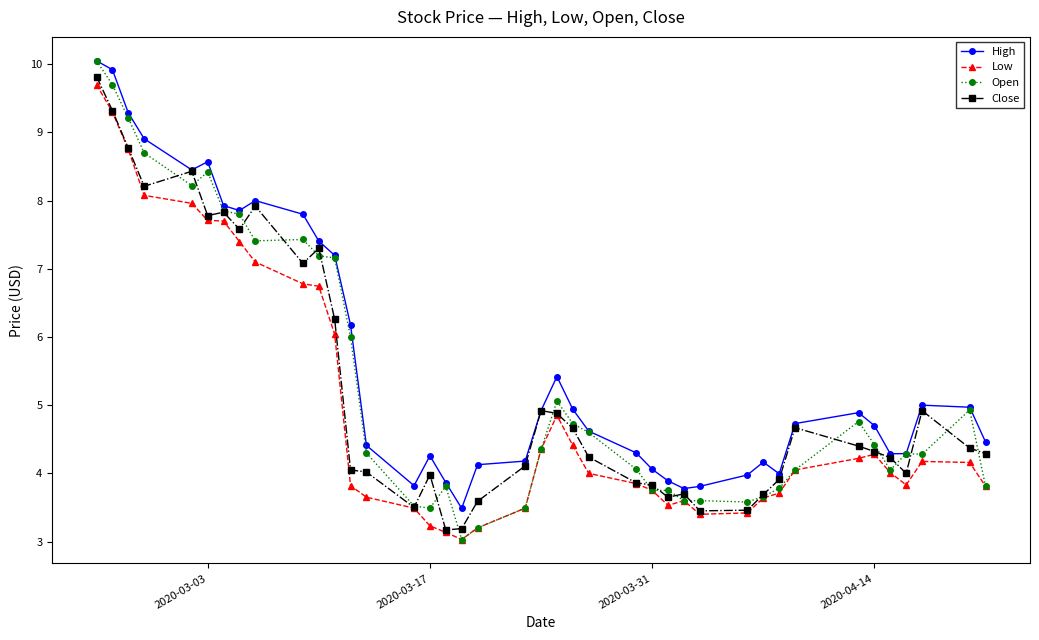

In High, how many points are higher than both neighbors (excluding endpoints)?

7